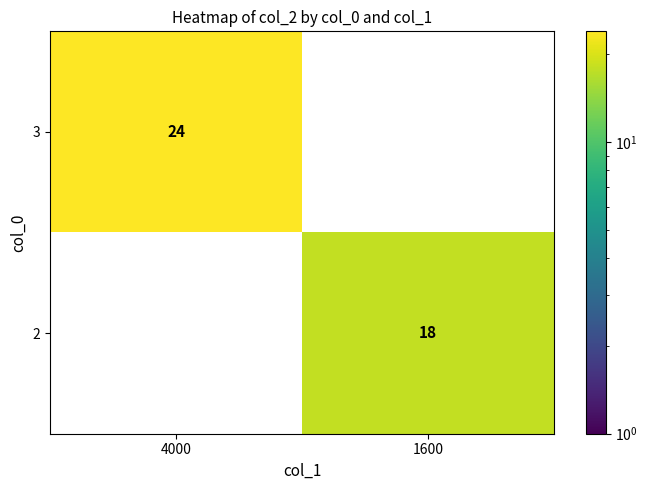

What is the difference between the highest and lowest values at 1600?

18